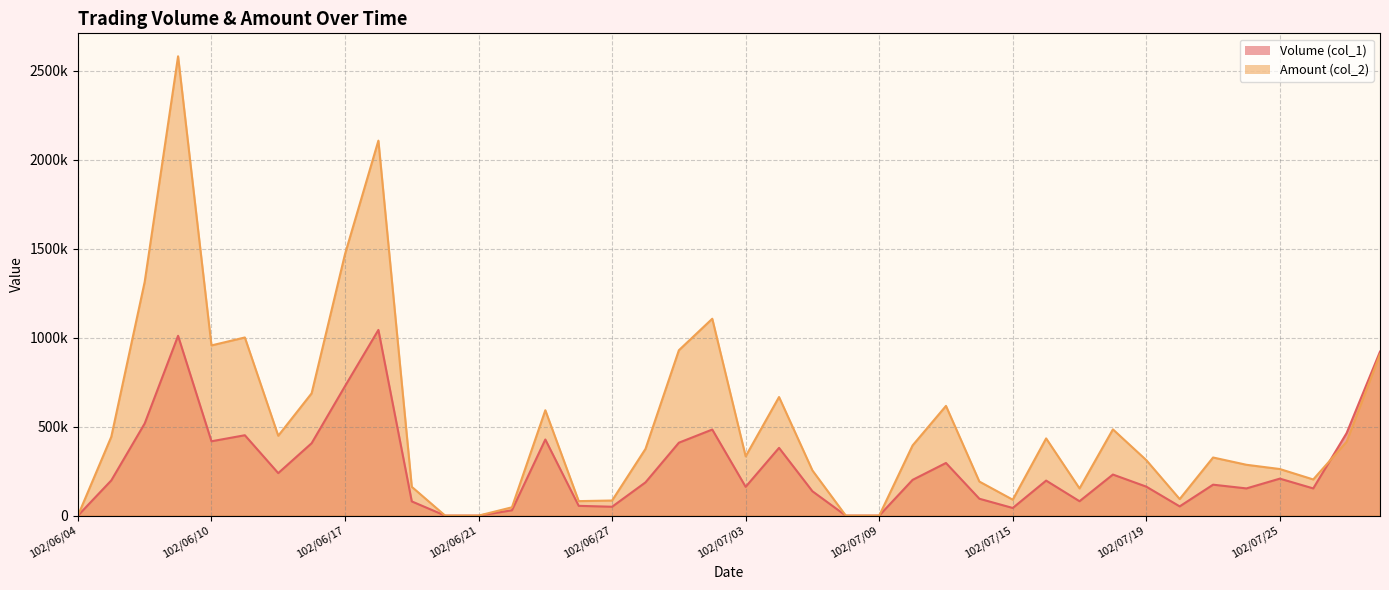

What is the label of the 8th point from the left?

102/06/14